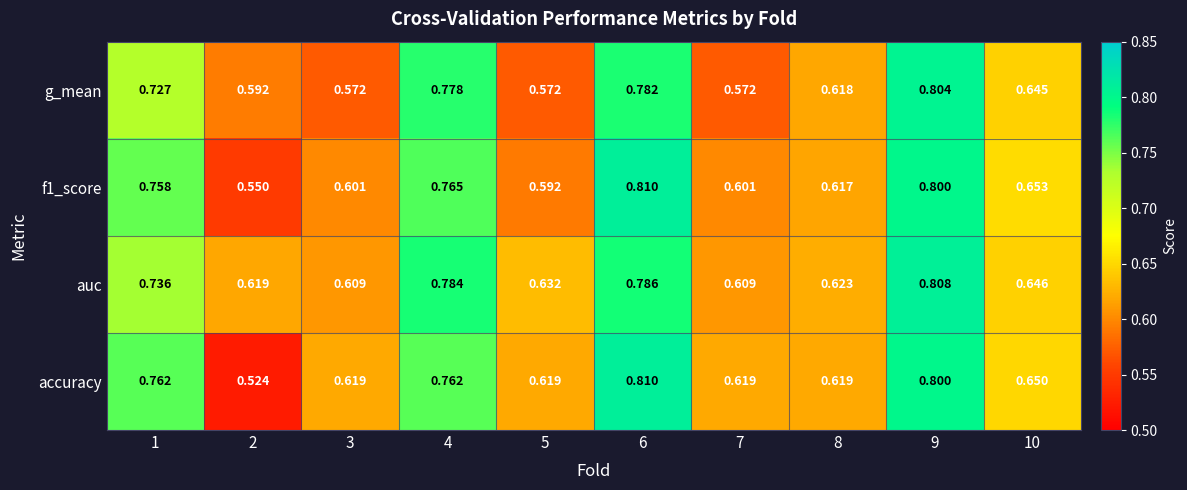

Which series has the largest total across all categories?

auc